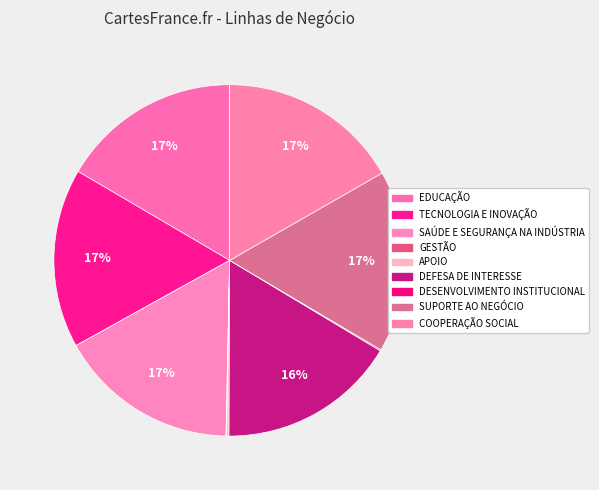

To the nearest percent, what is the difference between the largest and smallest slice percentages?

17%